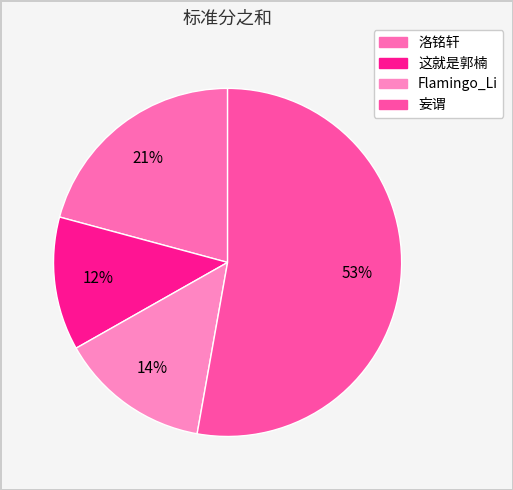

Which category has the biggest portion of the pie?

妄谓